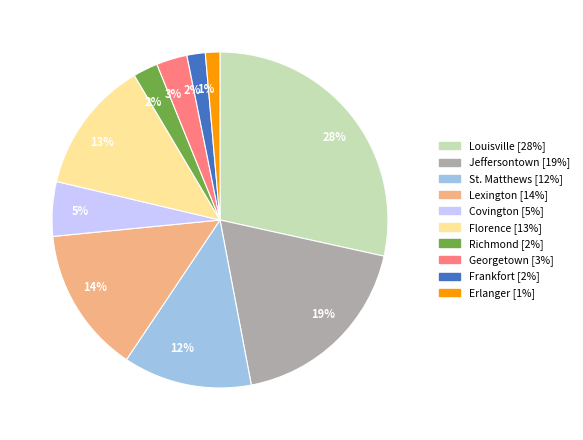

How many segments does this pie chart have?

10